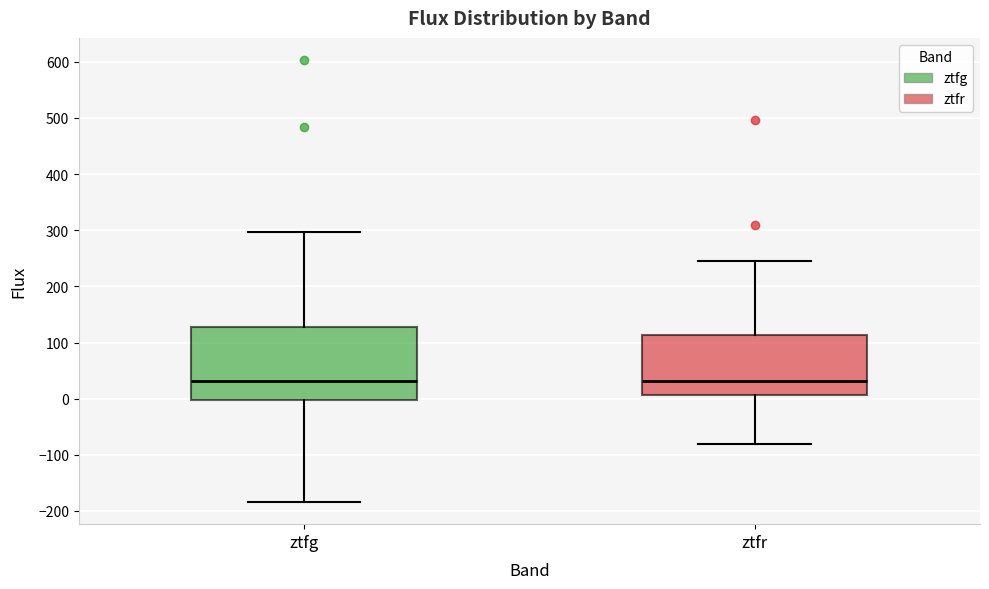

Reading left to right, transcribe this box plot: for each box, give where its median line is, the range the box spans, and where its two whiskers end, as read against the y-axis. The values are not printed on the chart, so give them approximately, as read against the axis.

ztfg: median 30, box 0 to 130, whiskers -180 to 300
ztfr: median 30, box 10 to 110, whiskers -80 to 240